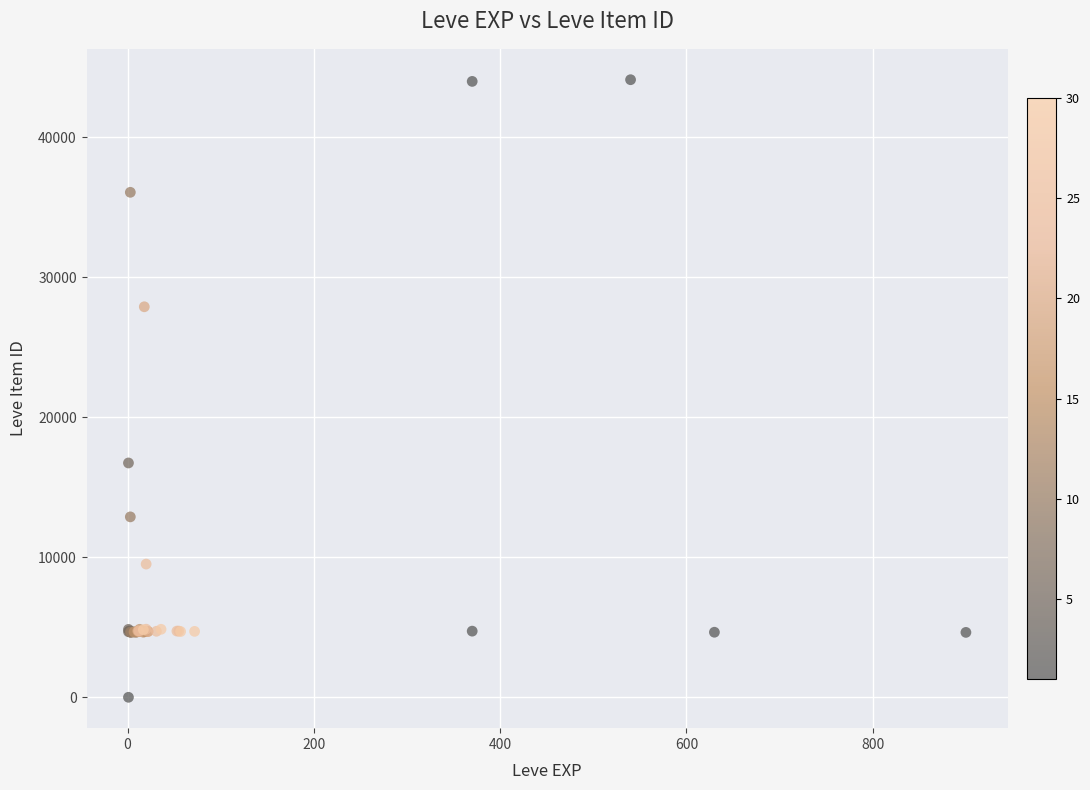

What Y value in the scatter plot is closest to 22050?

16734